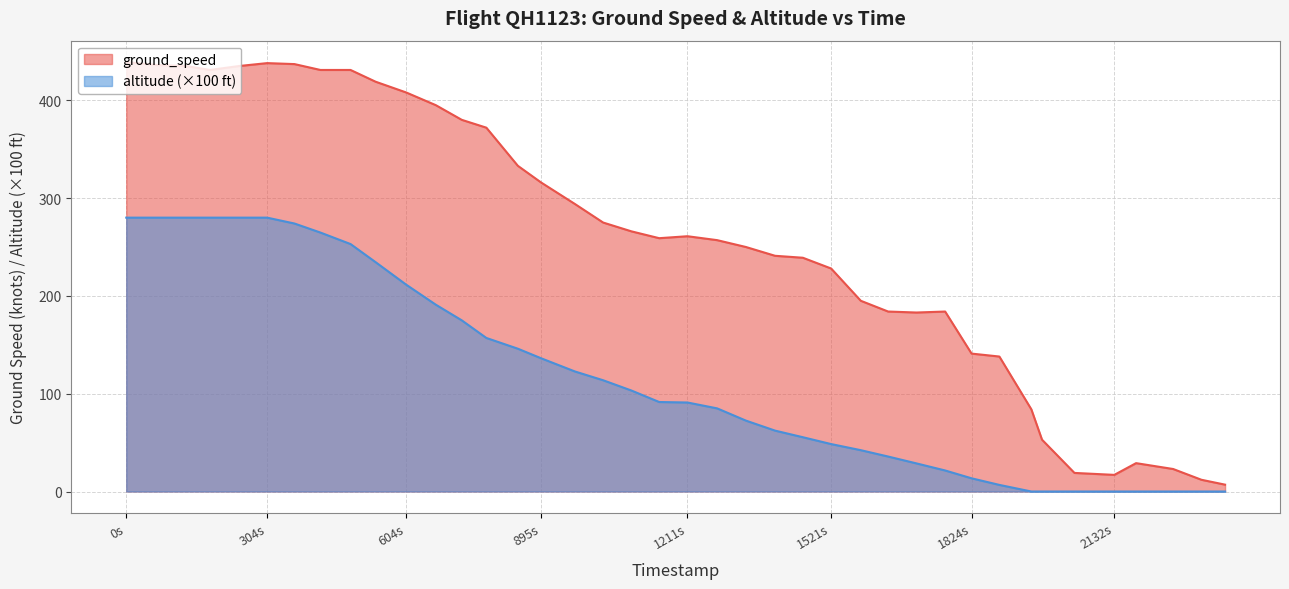

What is the highest value of the altitude series?

439.0